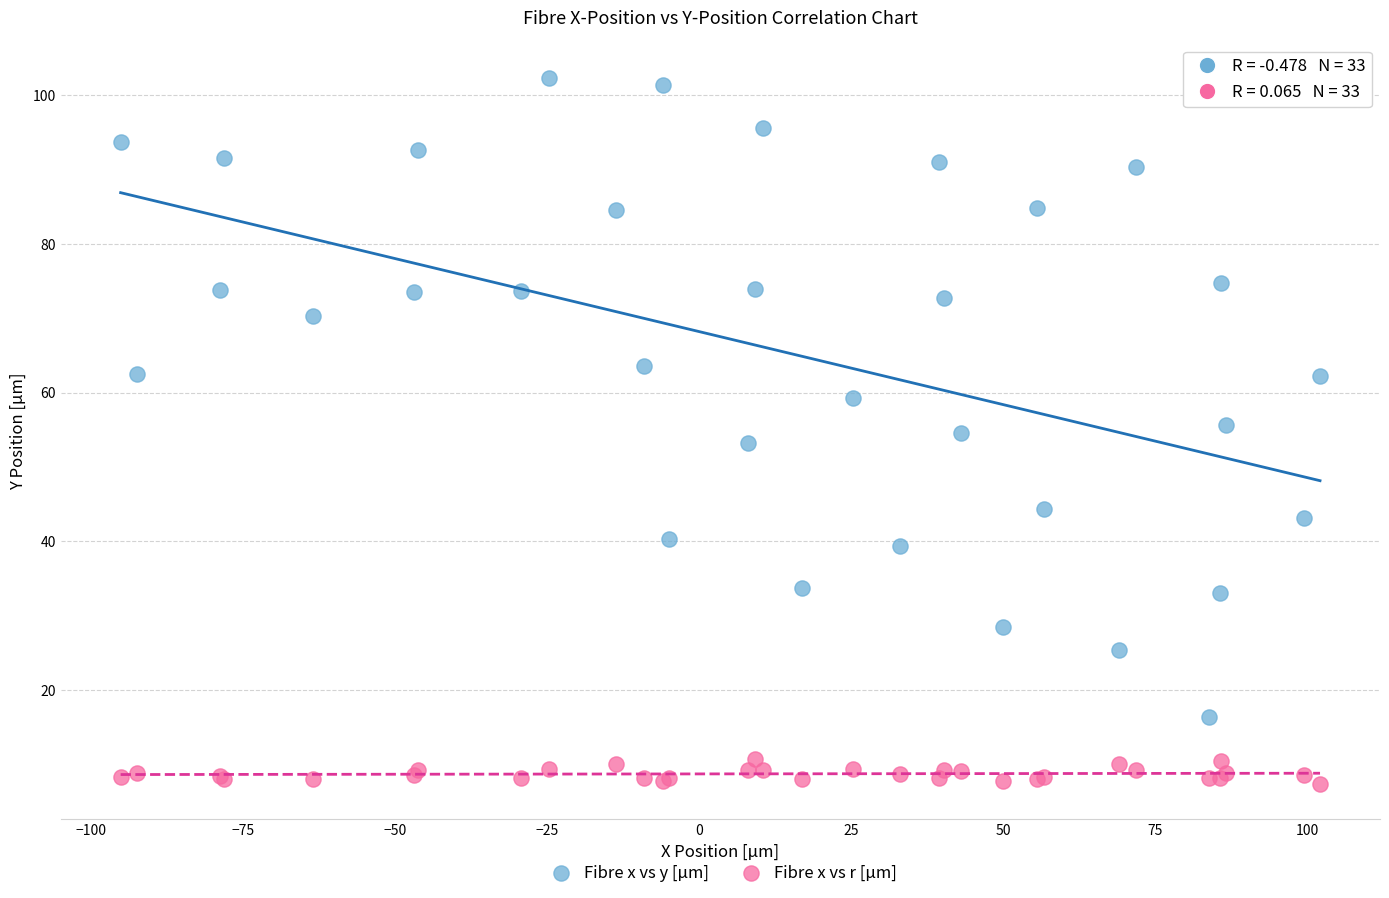

What is the X range (max minus min) for the scatter plot?

197.2